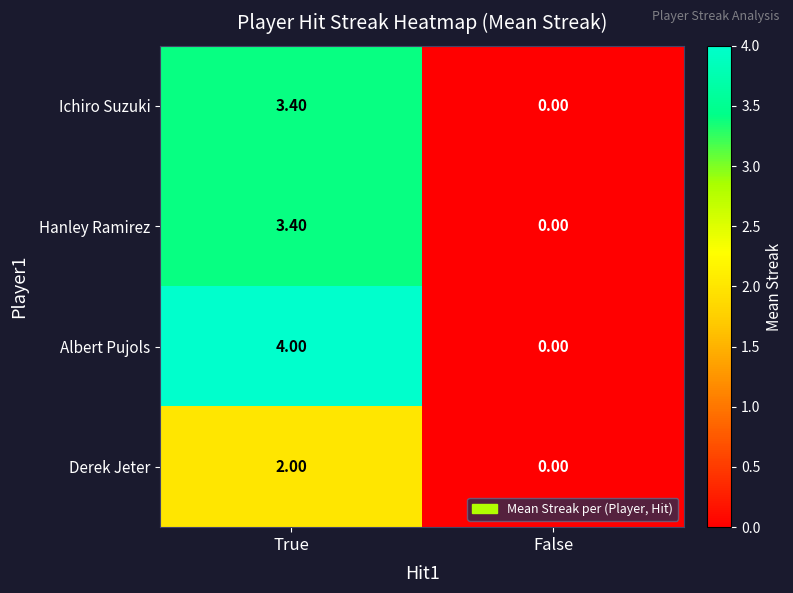

Which series has the largest total across all categories?

Albert Pujols